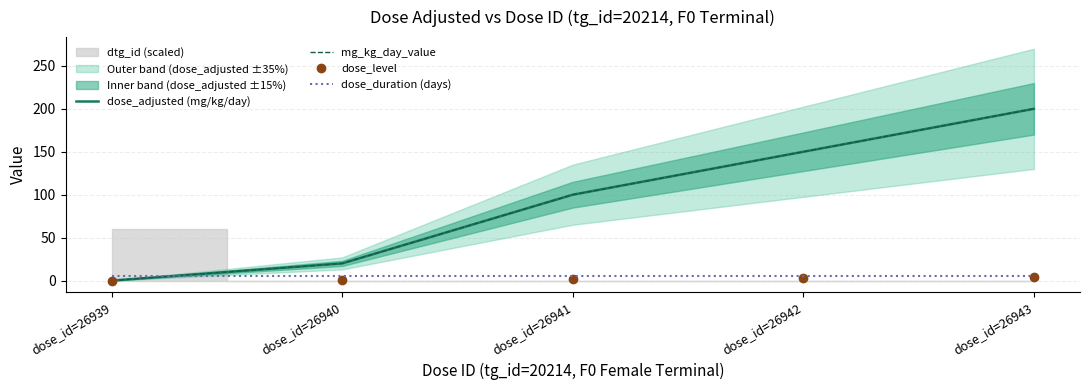

What is the total value across all series at dose_id=26942?

308